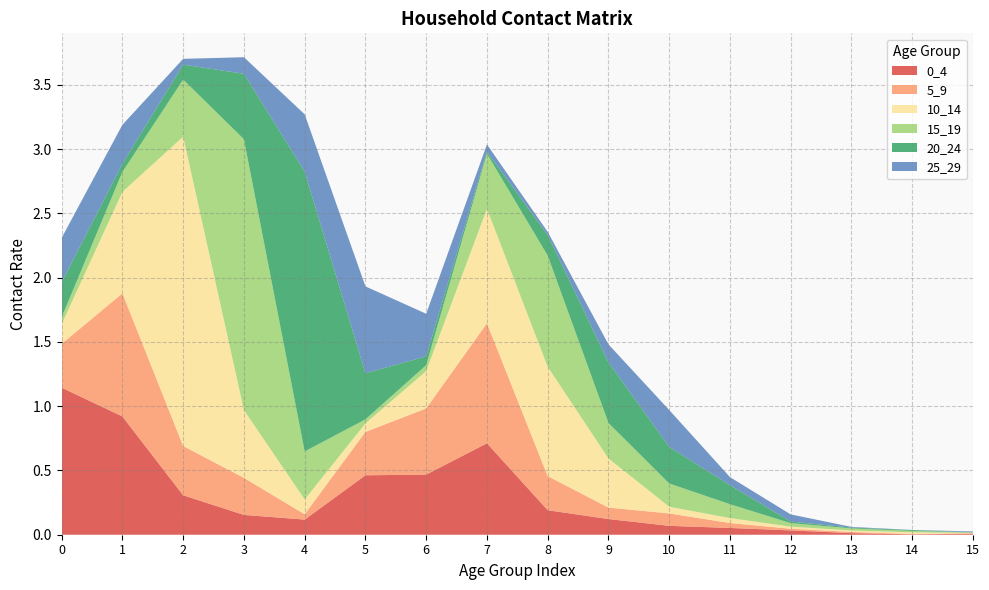

Reading left to right, extract all data points from this chart.

0_4: 0=1.1	1=0.9	2=0.3	3=0.2	4=0.1	5=0.5	6=0.5	7=0.7	8=0.2	9=0.1	10=0.1	11=0.1	12=0.0	13=0.0	14=0.0	15=0.0
5_9: 0=0.3	1=1.0	2=0.4	3=0.3	4=0.0	5=0.3	6=0.5	7=0.9	8=0.3	9=0.1	10=0.1	11=0.0	12=0.0	13=0.0	14=0.0	15=0.0
10_14: 0=0.2	1=0.8	2=2.4	3=0.5	4=0.1	5=0.1	6=0.3	7=0.9	8=0.9	9=0.4	10=0.1	11=0.0	12=0.0	13=0.0	14=0.0	15=0.0
15_19: 0=0.1	1=0.2	2=0.4	3=2.1	4=0.4	5=0.0	6=0.0	7=0.4	8=0.9	9=0.3	10=0.2	11=0.1	12=0.0	13=0.0	14=0.0	15=0.0
20_24: 0=0.3	1=0.1	2=0.1	3=0.5	4=2.2	5=0.4	6=0.1	7=0.0	8=0.2	9=0.5	10=0.3	11=0.1	12=0.0	13=0.0	14=0.0	15=0.0
25_29: 0=0.3	1=0.3	2=0.0	3=0.1	4=0.4	5=0.7	6=0.3	7=0.1	8=0.0	9=0.1	10=0.3	11=0.1	12=0.1	13=0.0	14=0.0	15=0.0